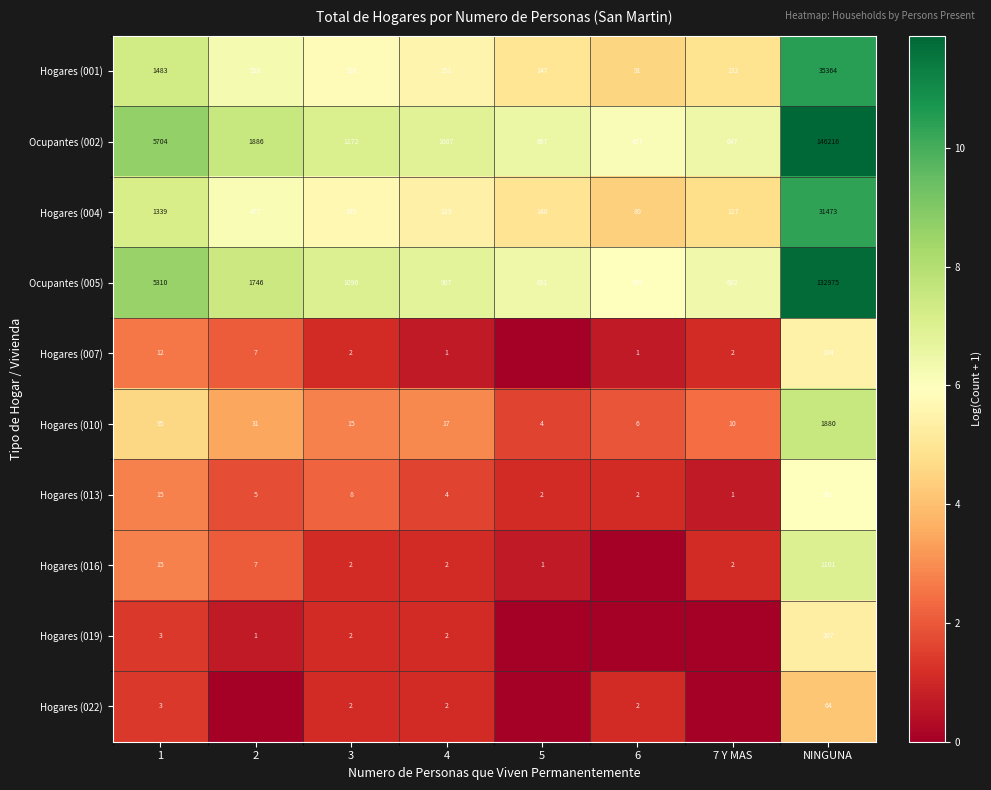

At which category is the sum across all series the highest?

NINGUNA